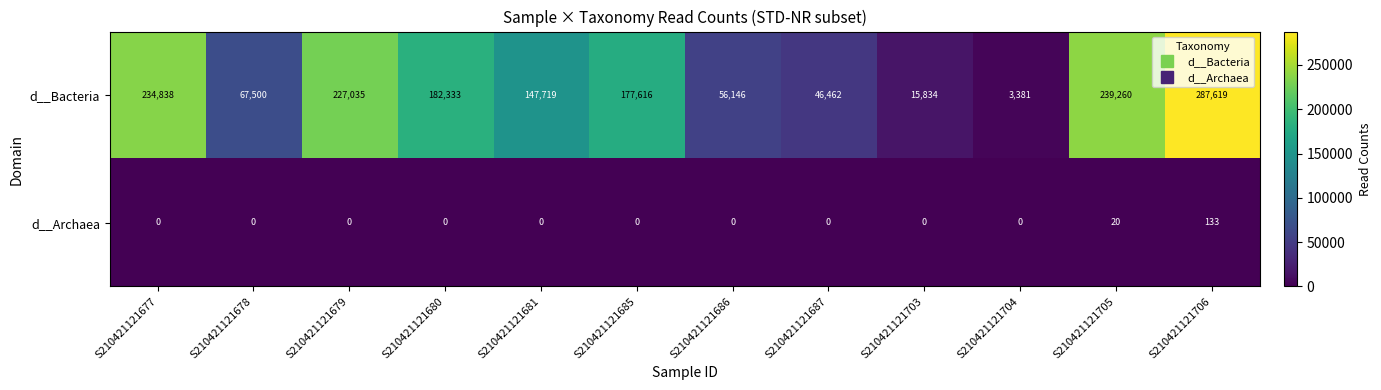

Which category has the highest value across all series?

S210421121706